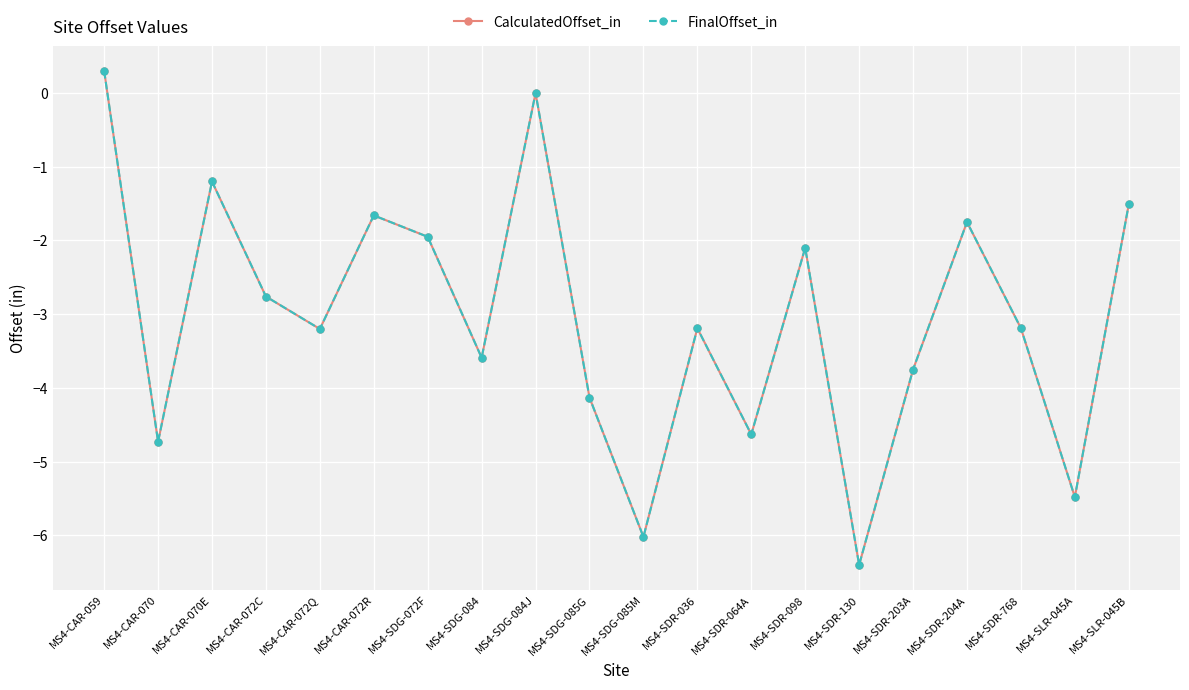

True or false: FinalOffset_in and CalculatedOffset_in cross at least once.

False